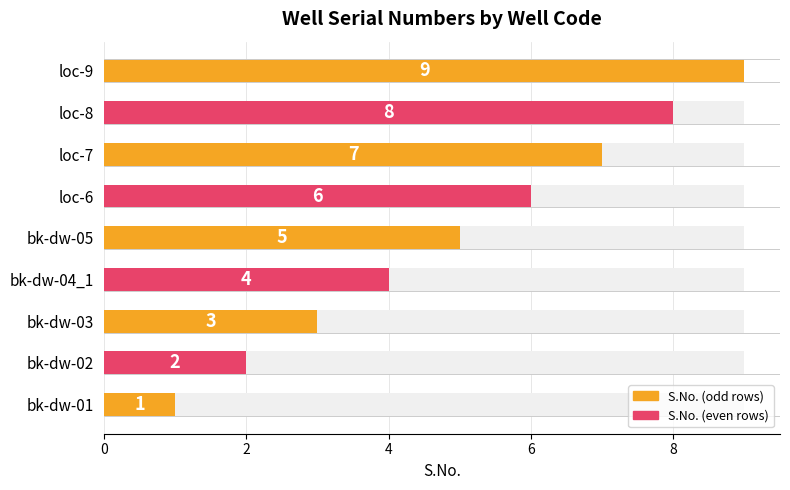

What is the sum of all values?

45